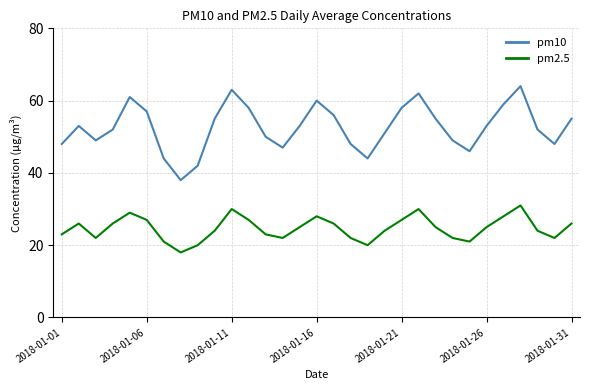

Reading left to right, transcribe all the data shown in this chart.

pm10: 48	53	49	52	61	57	44	38	42	55	63	58	50	47	53	60	56	48	44	51	58	62	55	49	46	53	59	64	52	48	55
pm2.5: 23	26	22	26	29	27	21	18	20	24	30	27	23	22	25	28	26	22	20	24	27	30	25	22	21	25	28	31	24	22	26